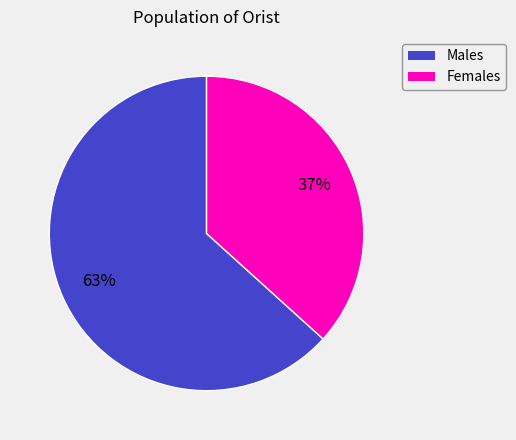

To the nearest percent, what is the average slice percentage?

50%